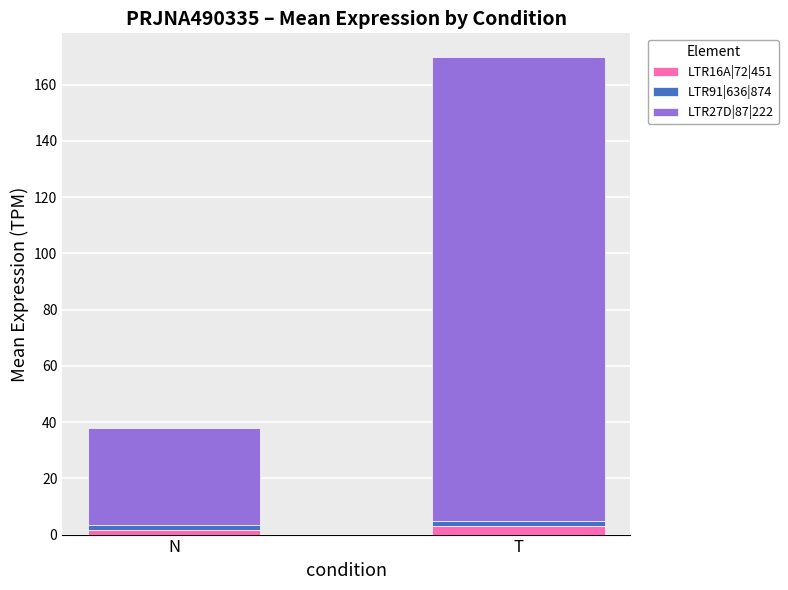

Does the chart contain stacked bars?

Yes